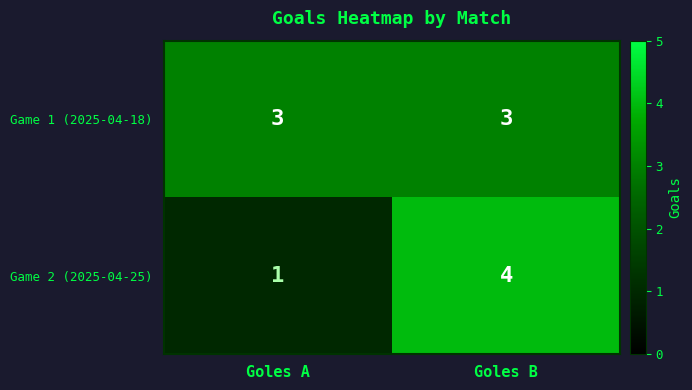

The Game 2 (2025-04-25) series shows 2 at Goles A. True or false?

False